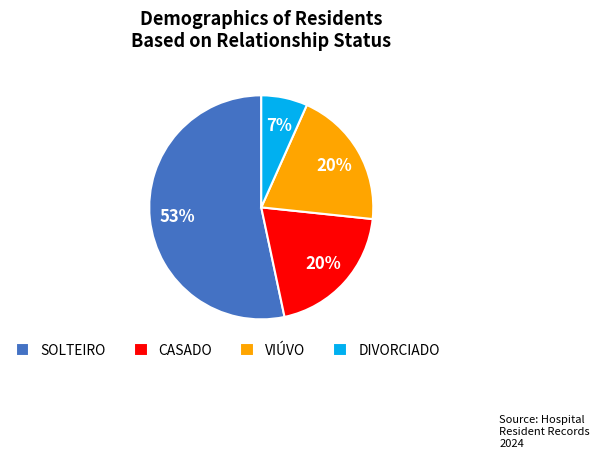

Does any single category account for the majority?

Yes